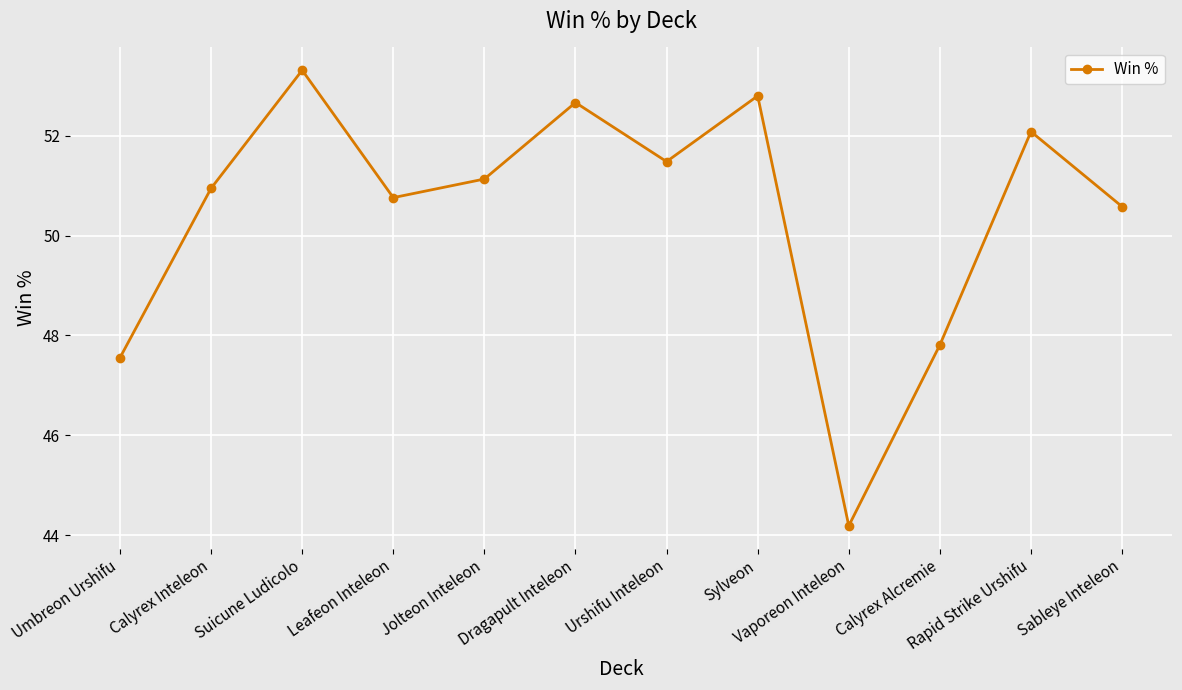

List the labels in order of value, largest first.

Suicune Ludicolo, Sylveon, Dragapult Inteleon, Rapid Strike Urshifu, Urshifu Inteleon, Jolteon Inteleon, Calyrex Inteleon, Leafeon Inteleon, Sableye Inteleon, Calyrex Alcremie, Umbreon Urshifu, Vaporeon Inteleon